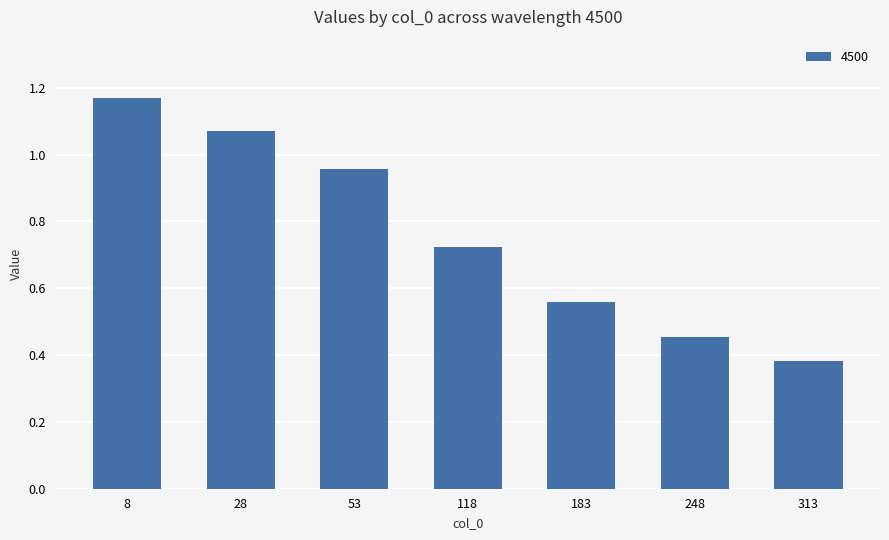

What is the sum of all values?

5.3